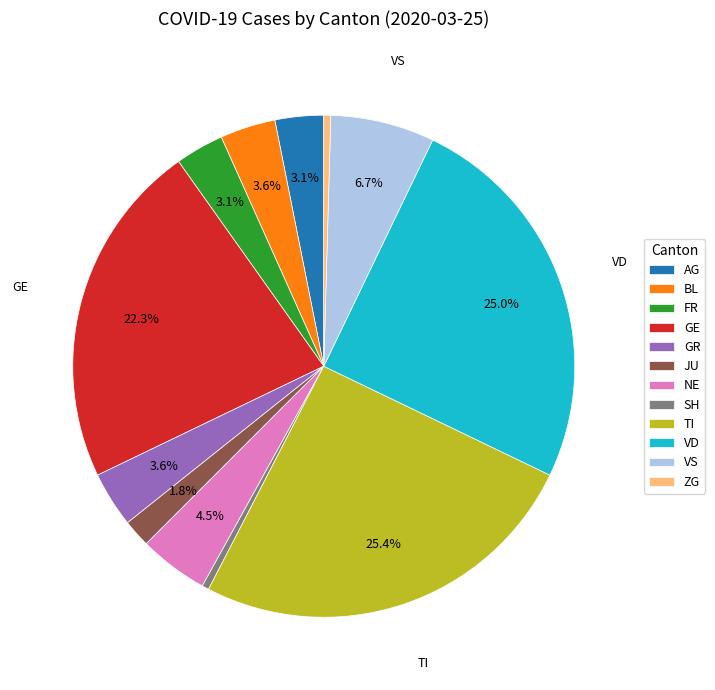

Does SH represent more than half of the total?

No